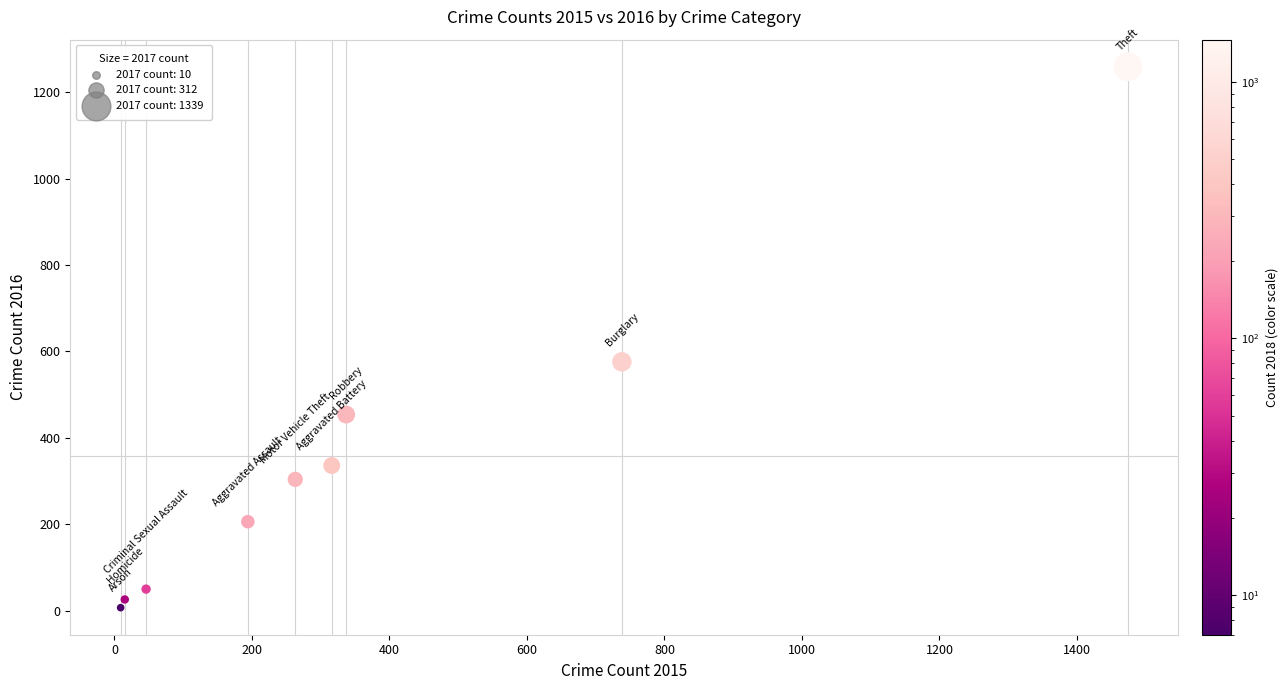

What is the average Y value?

358